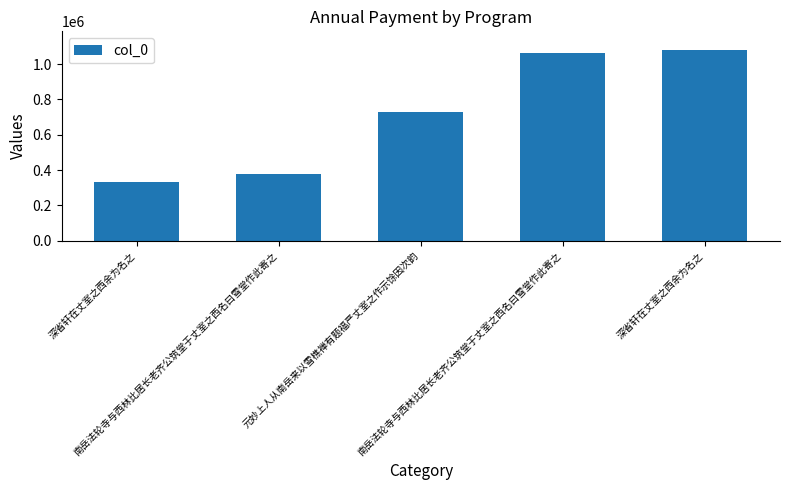

Which label corresponds to the largest value in the chart?

深省轩在丈室之西余为名之